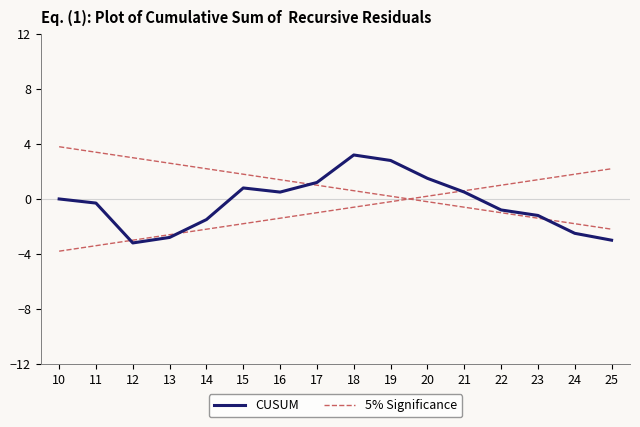

List the labels in order of 5% Significance value, smallest first.

25, 24, 23, 22, 21, 20, 19, 18, 17, 16, 15, 14, 13, 12, 11, 10